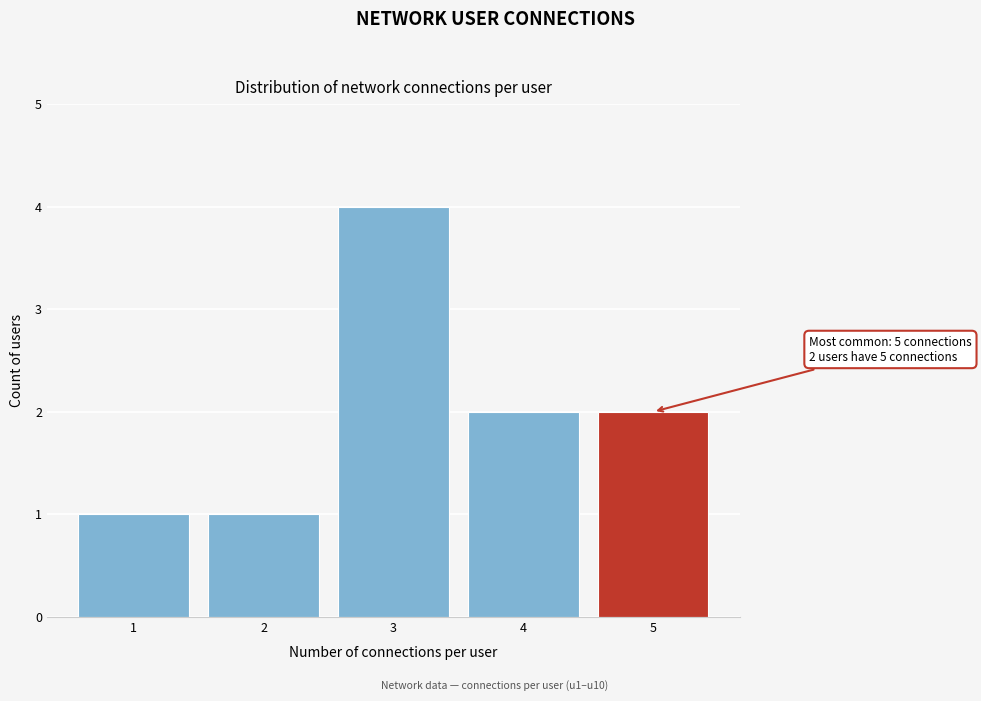

Reading left to right, list all the values displayed in this chart.

1	1	4	2	2